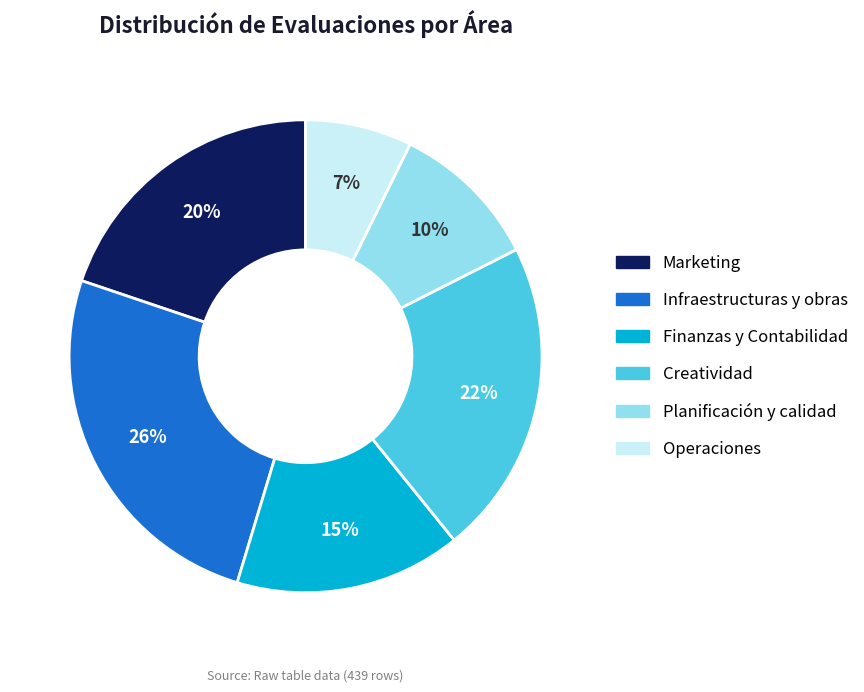

How many slices are in this pie chart?

6